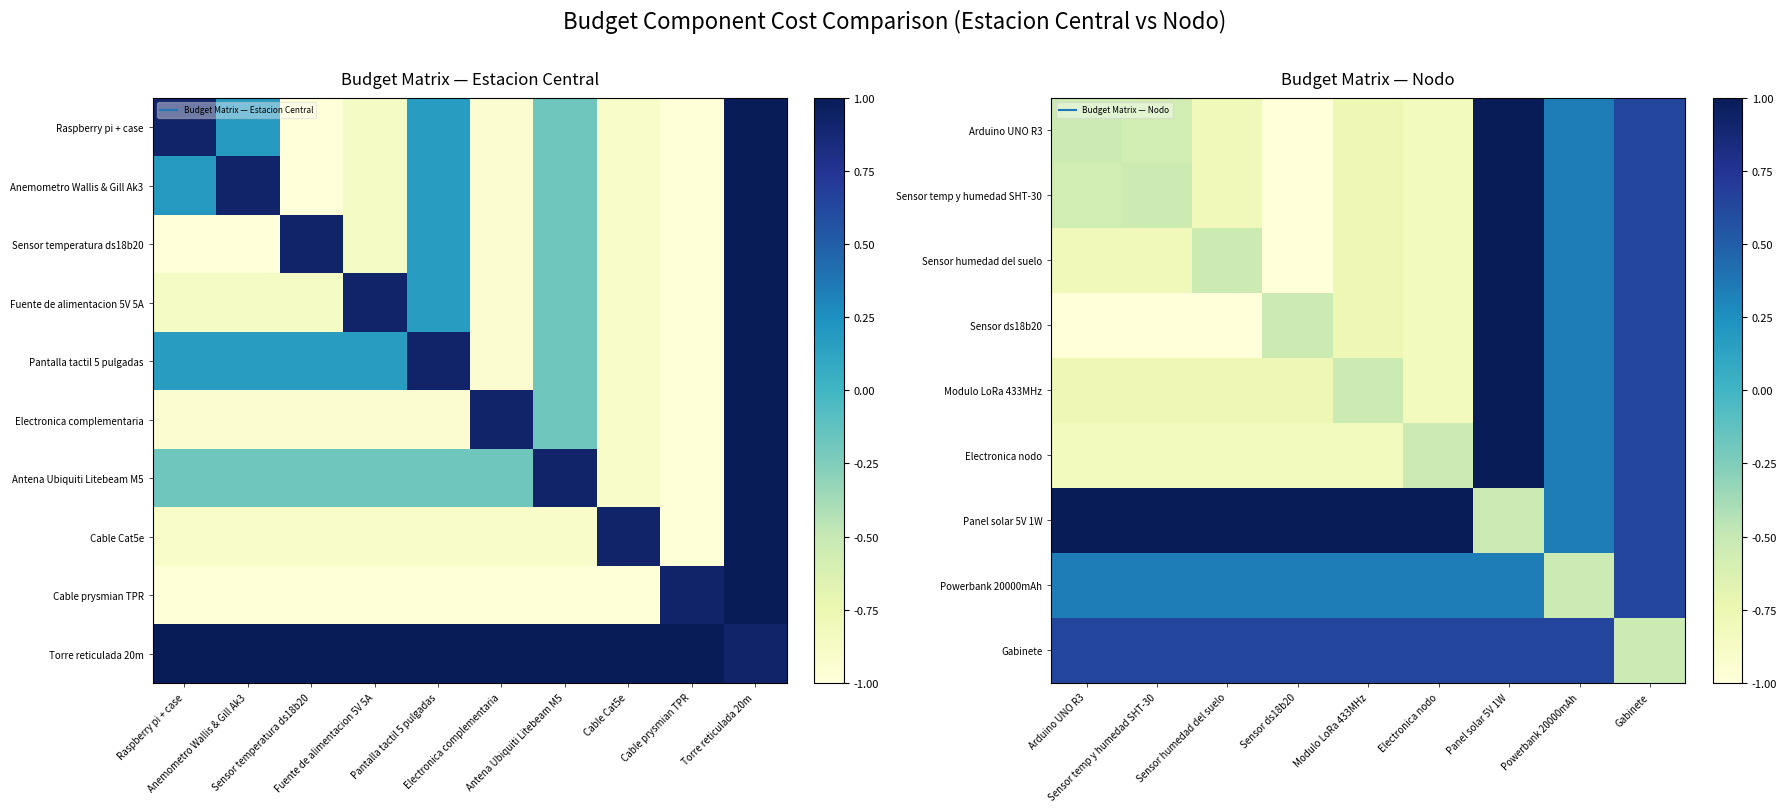

What is the difference between the maximum and minimum values in the Fuente de alimentacion 5V 5A series?

2.0